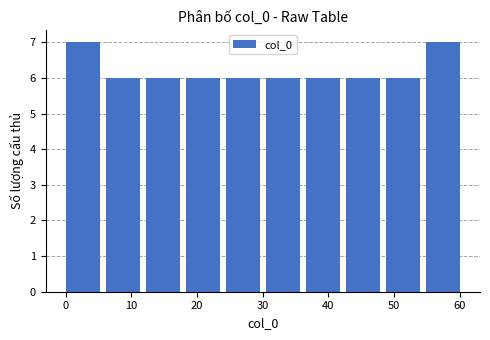

Reading left to right, transcribe this chart: for each bar, give the range it covers on the x-axis and its height. Neither the bar edges nor the heights are printed on the chart, so give them approximately, as read against the axes.

0.0 to 6.1: 7
6.1 to 12.2: 6
12.2 to 18.3: 6
18.3 to 24.4: 6
24.4 to 30.5: 6
30.5 to 36.6: 6
36.6 to 42.7: 6
42.7 to 48.8: 6
48.8 to 54.9: 6
54.9 to 61.0: 7